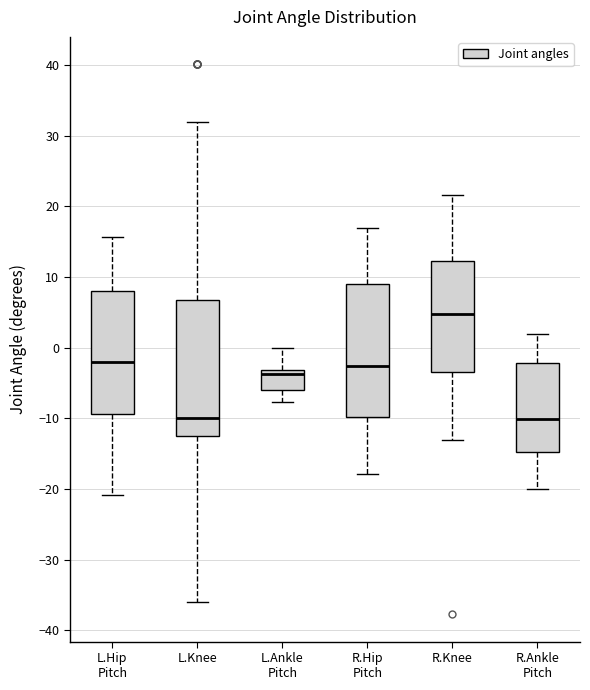

Reading left to right, transcribe this box plot: for each box, give where its median line is, the range the box spans, and where its two whiskers end, as read against the y-axis. The values are not printed on the chart, so give them approximately, as read against the axis.

L.Hip Pitch: median -2, box -9 to 8, whiskers -21 to 16
L.Knee: median -10, box -13 to 7, whiskers -36 to 32
L.Ankle Pitch: median -4, box -6 to -3, whiskers -8 to 0
R.Hip Pitch: median -3, box -10 to 9, whiskers -18 to 17
R.Knee: median 5, box -3 to 12, whiskers -13 to 22
R.Ankle Pitch: median -10, box -15 to -2, whiskers -20 to 2